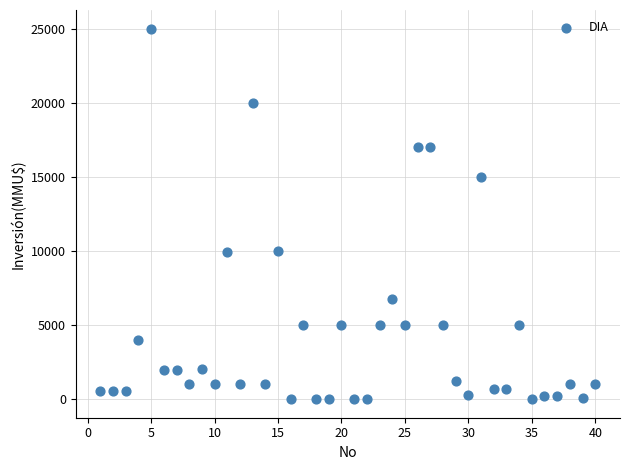

What is the range of Y values (max minus min)?

25000